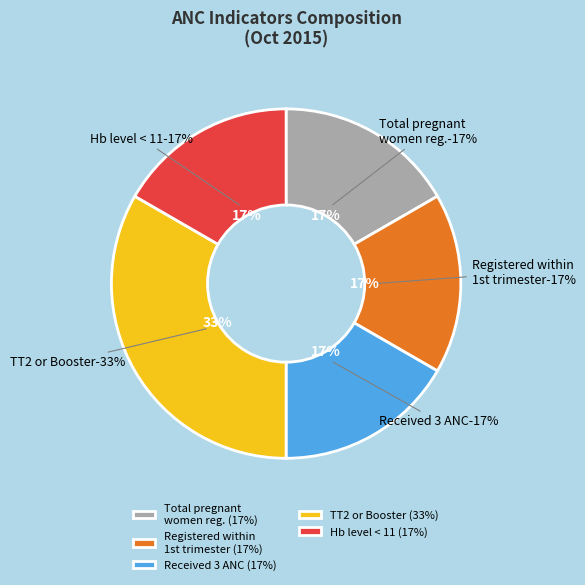

Does Number having Hb level<11 account for over 50% of the chart?

No